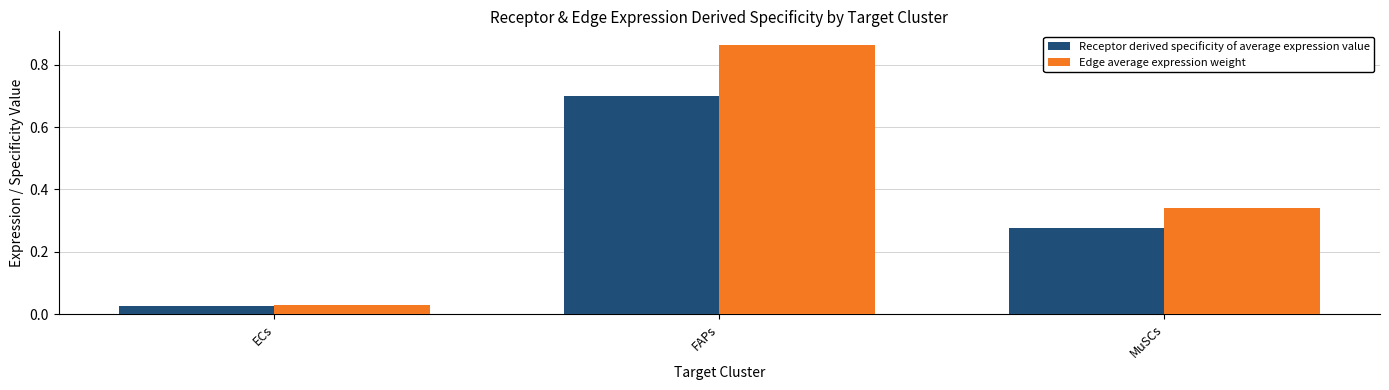

What is the difference between the maximum and minimum values in the Receptor derived specificity of average expression value series?

0.7